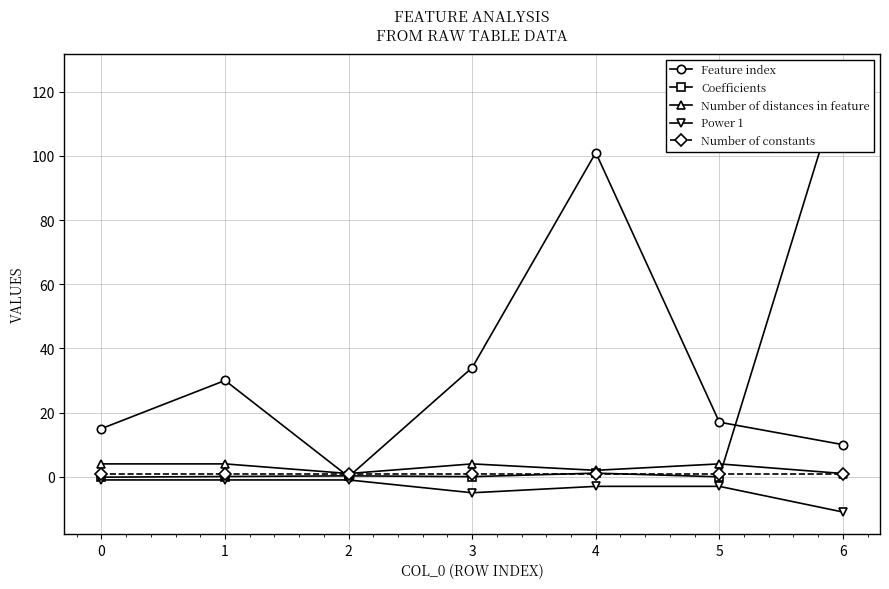

Which series changed the most between 4 and 6?

Coefficients